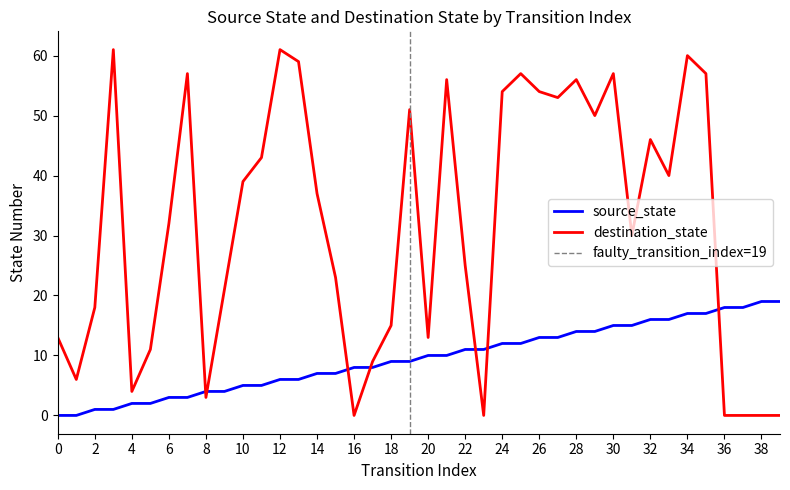

What is the sum of all source_state values?

380